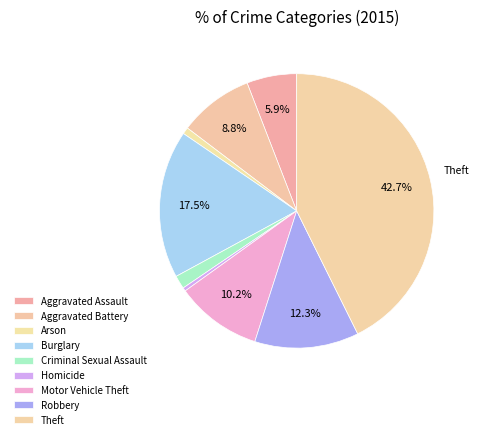

The Criminal Sexual Assault slice represents 16% of the pie. True or false?

False